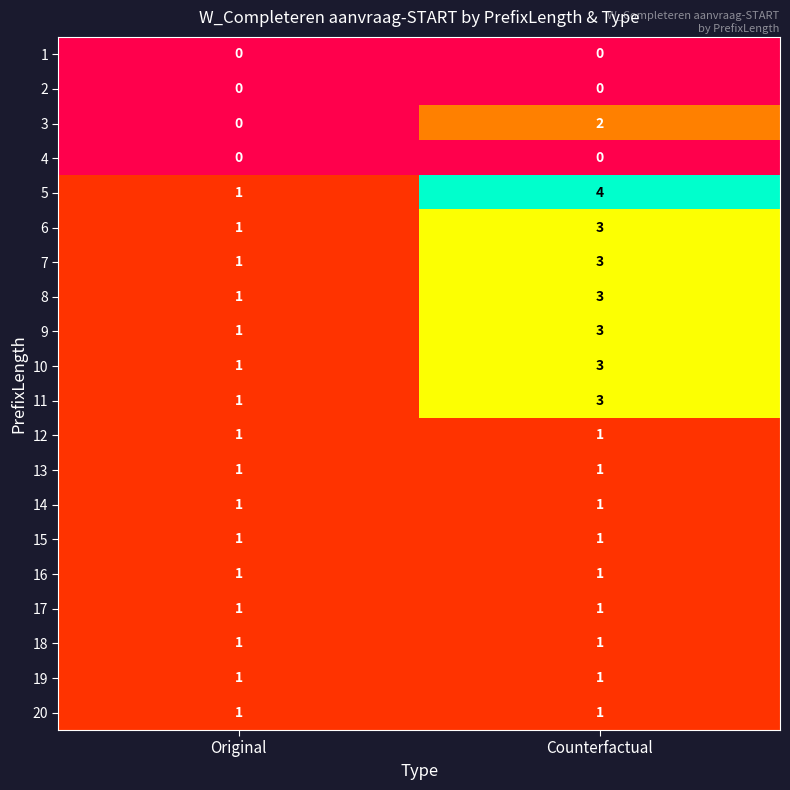

Which label corresponds to the largest value in the chart?

Counterfactual